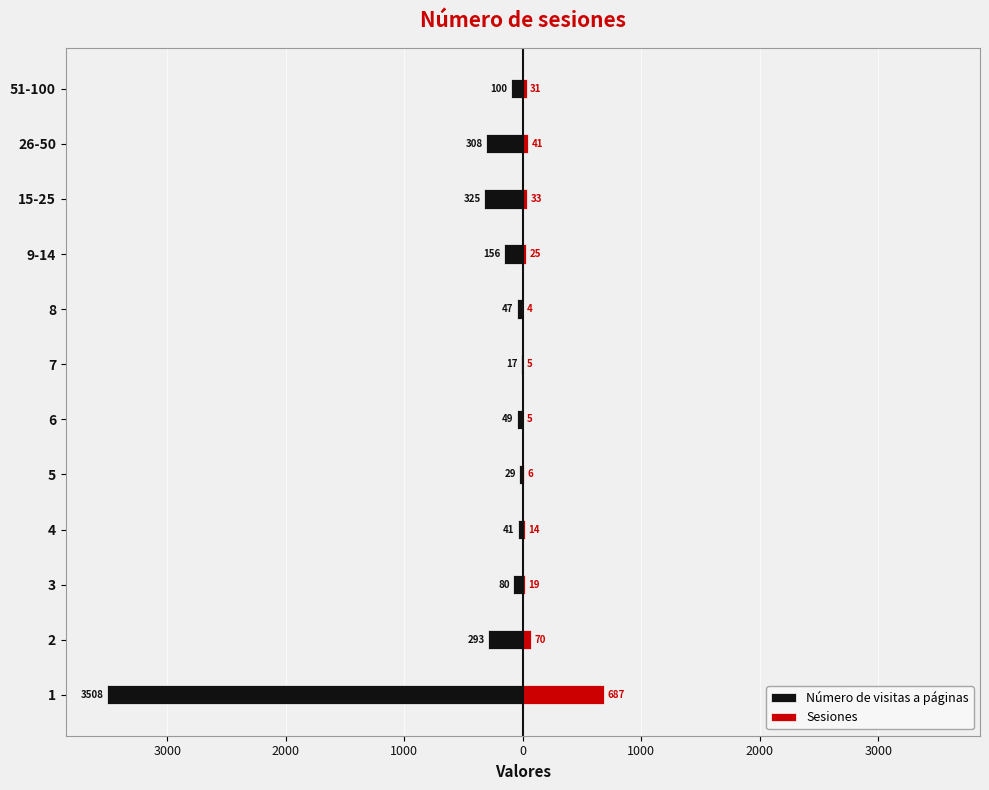

What is the lowest value of the Sesiones series?

4